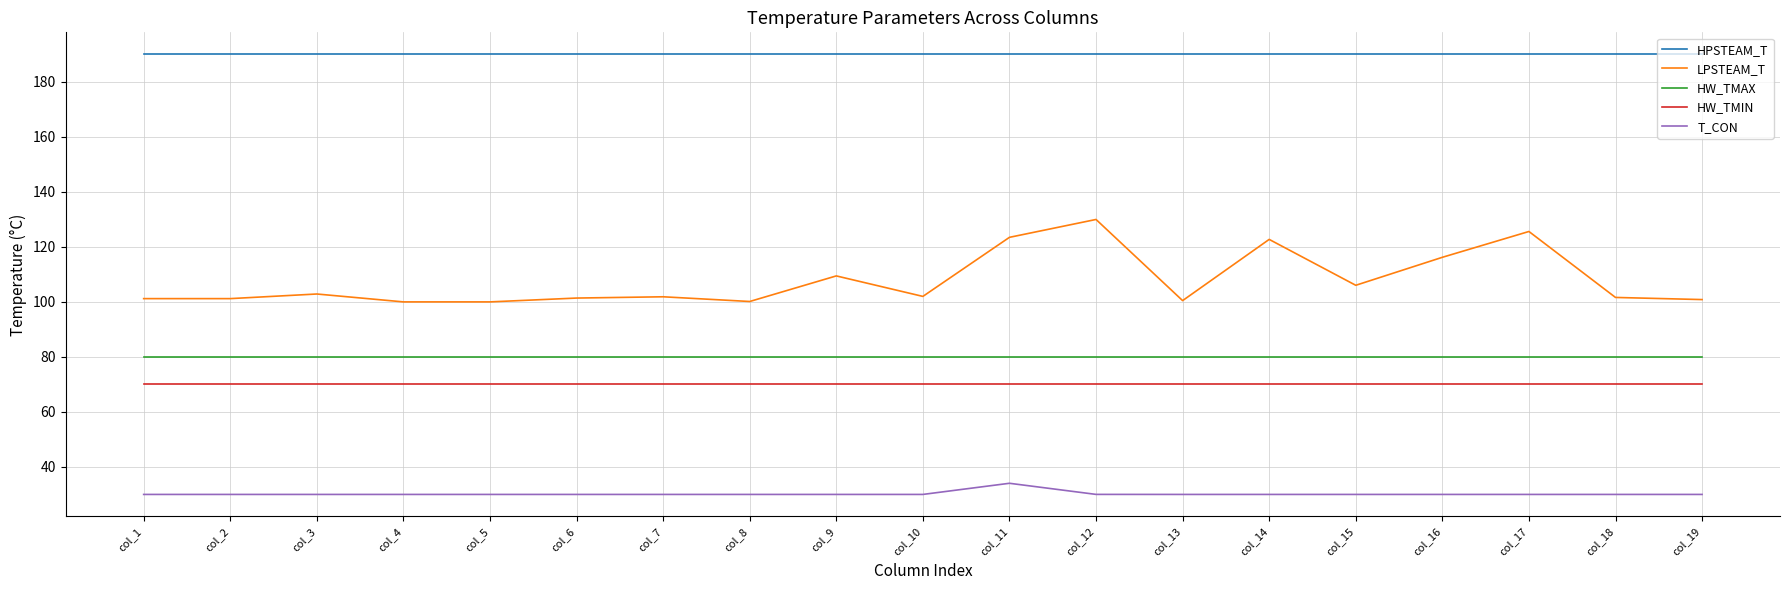

Which series has the largest range (max minus min)?

LPSTEAM_T